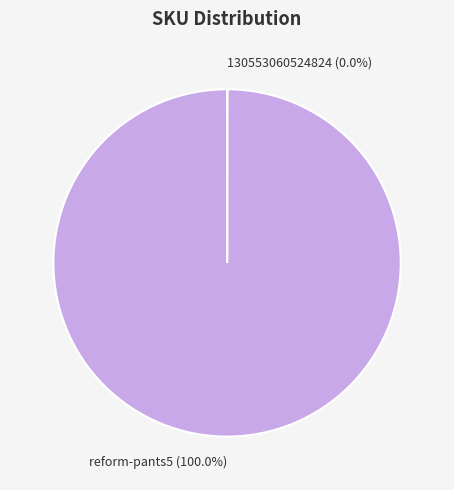

To the nearest percent, what is the average slice percentage?

50%